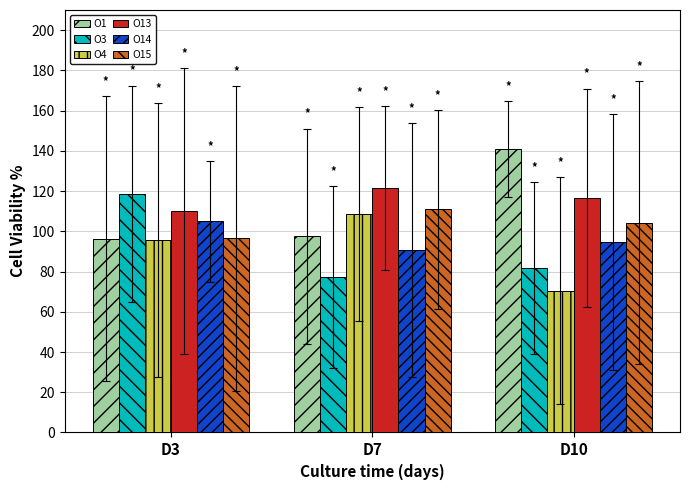

Does the chart contain any negative values?

No